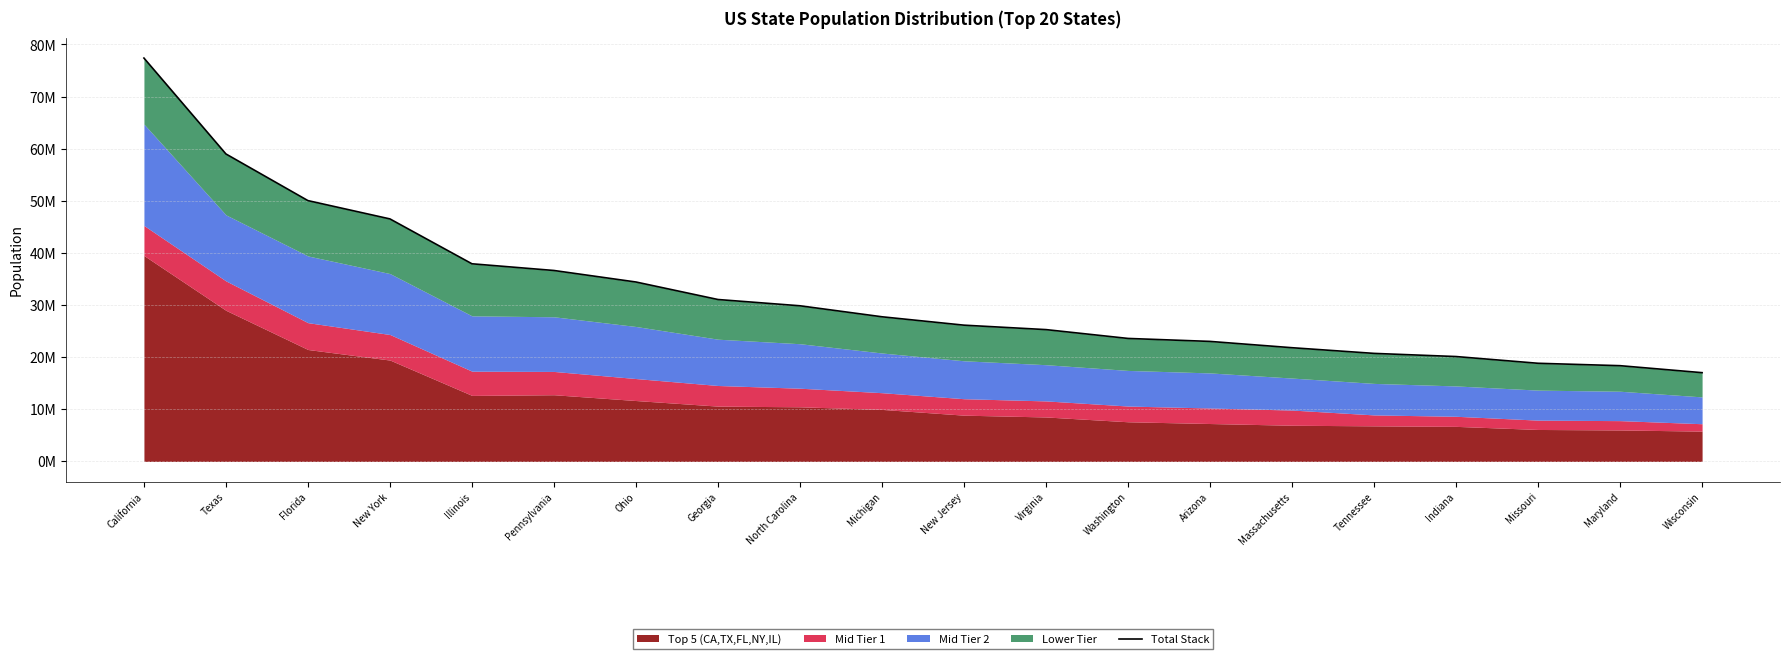

Where is the data nearest to the value 47216077?

New York